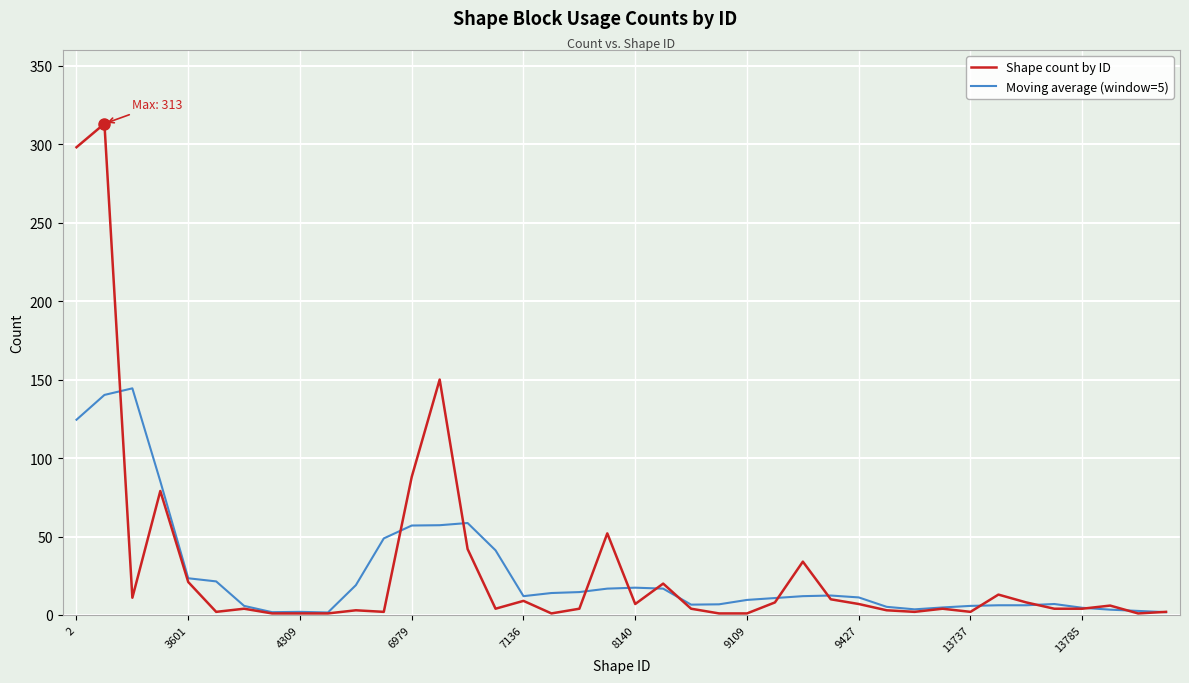

Which series has the largest range (max minus min)?

Shape count by ID